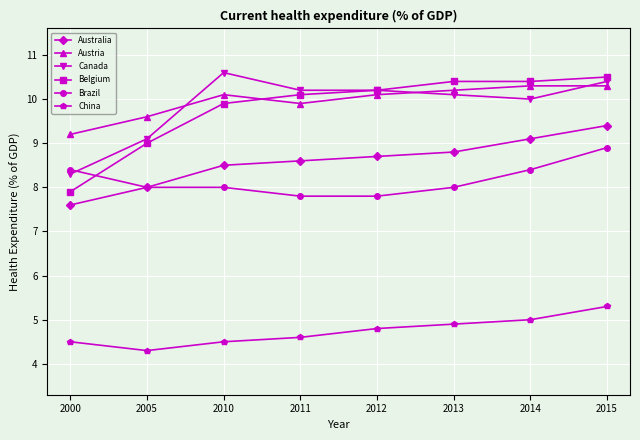

What is the value of the China point at the 2nd from the left?

4.3